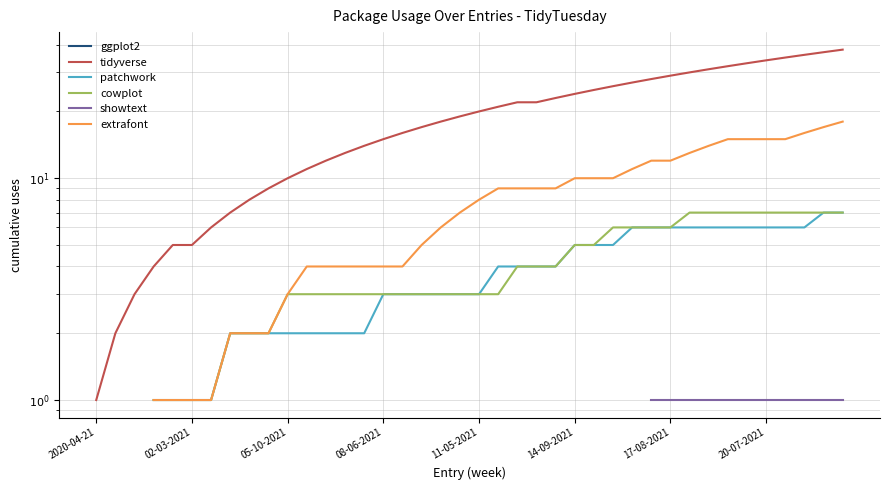

True or false: patchwork and cowplot cross at least once.

False